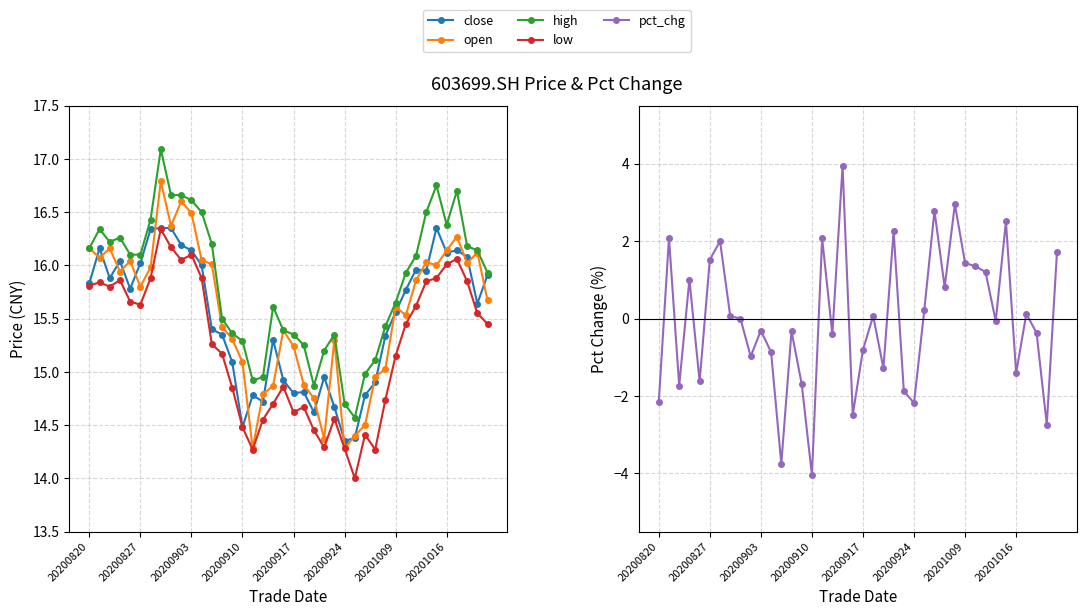

Is this an area chart (filled region under the line)?

No